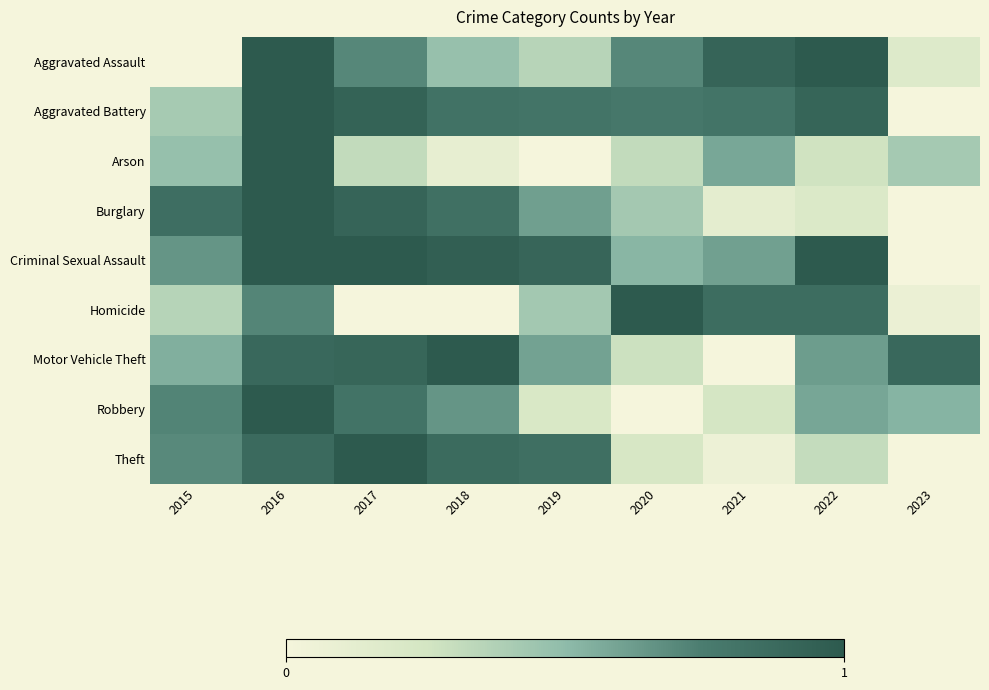

At which category does the chart reach its peak across all series?

2016